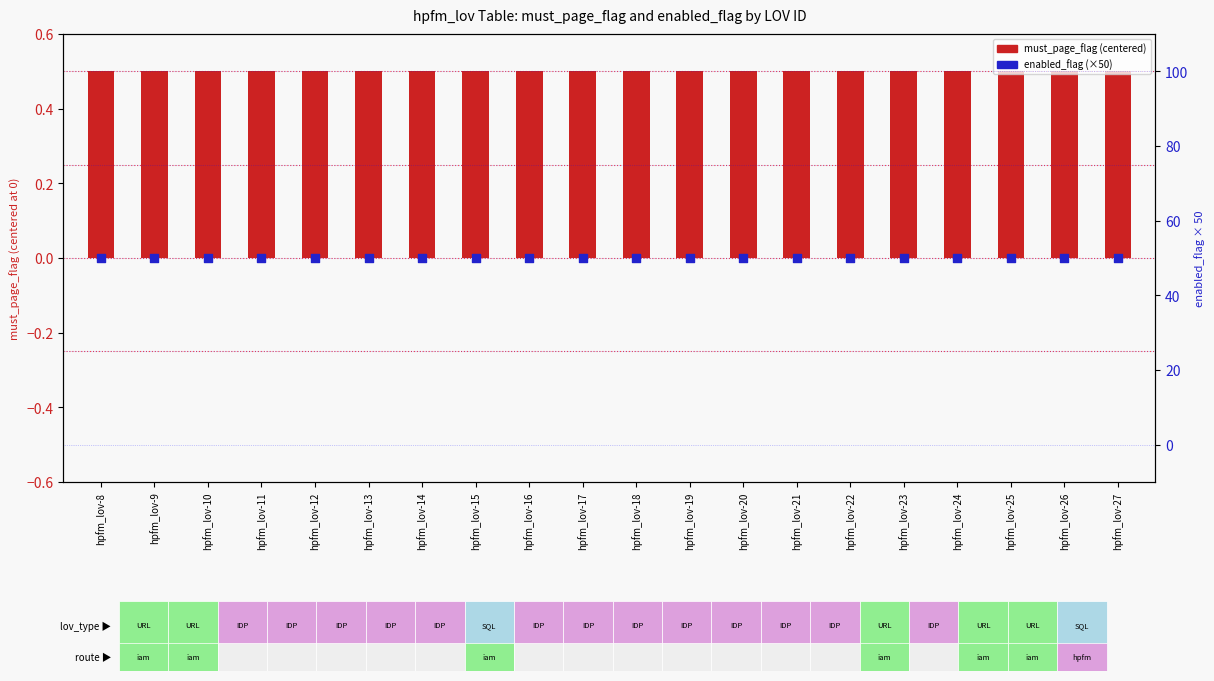

Which series has the widest spread of Y values?

must_page_flag (centered)